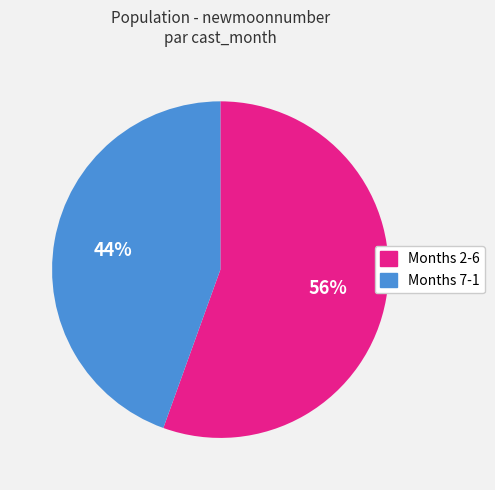

Does any single category account for the majority?

Yes